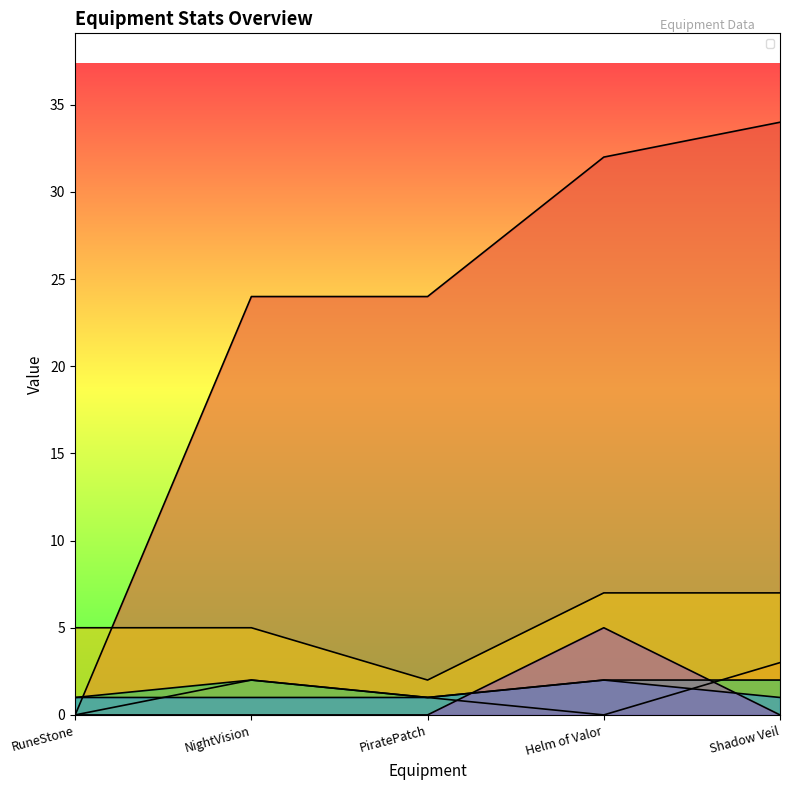

What is the sum of the _health values at Shadow Veil and Helm of Valor?

5